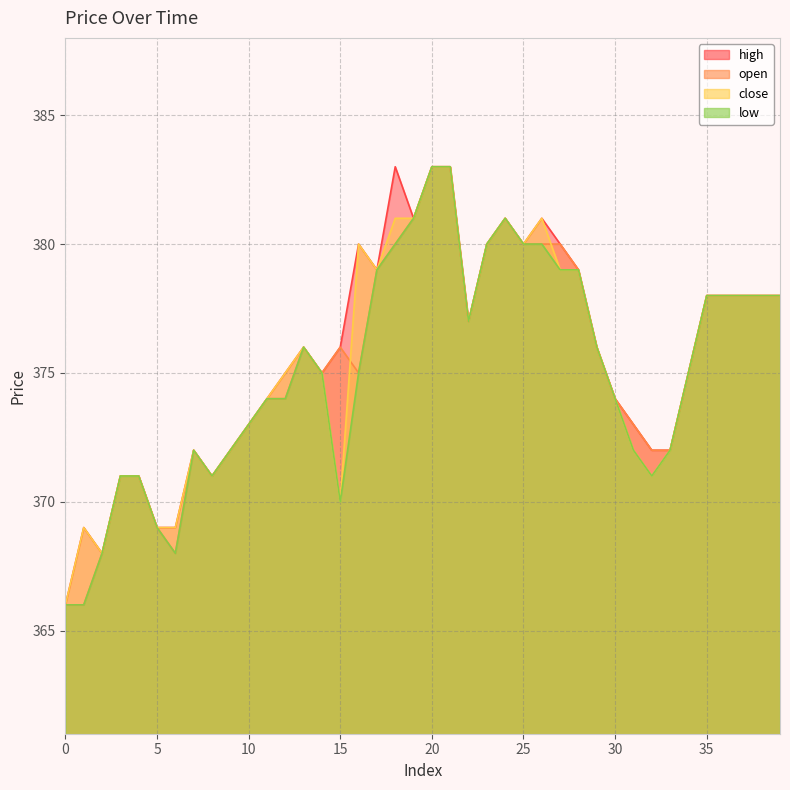

How many times do open and close cross each other?

2